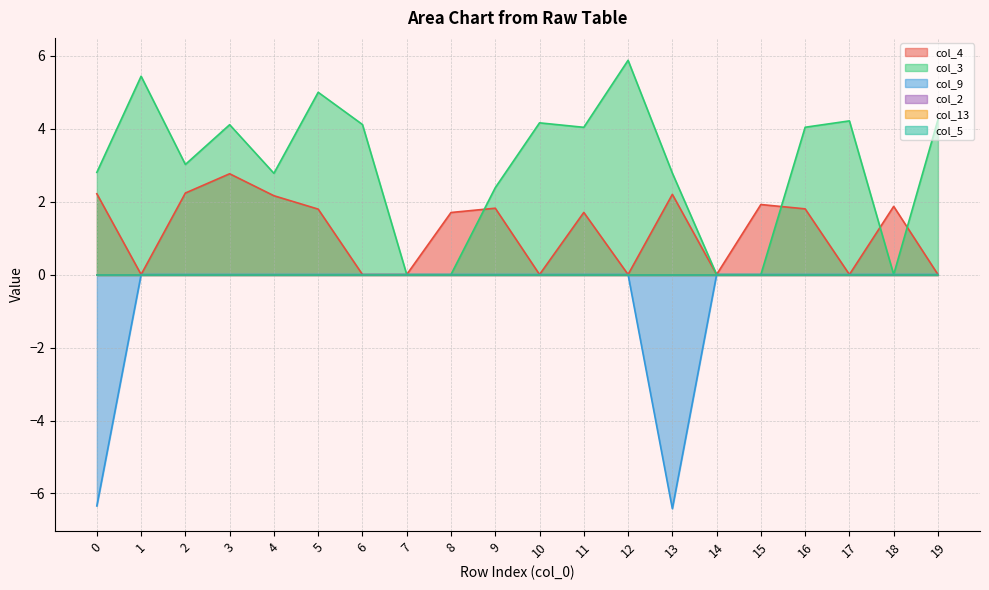

True or false: col_9 and col_3 cross at least once.

False